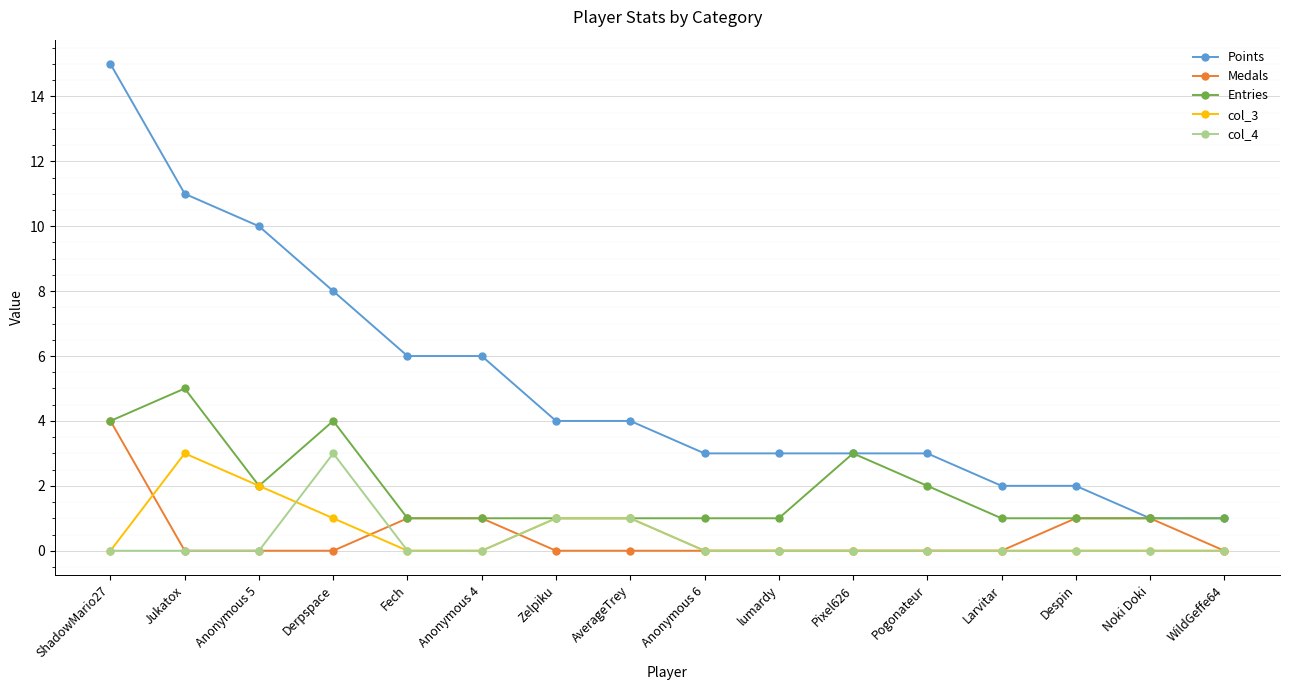

What is the label of the 3rd point from the left?

Anonymous 5